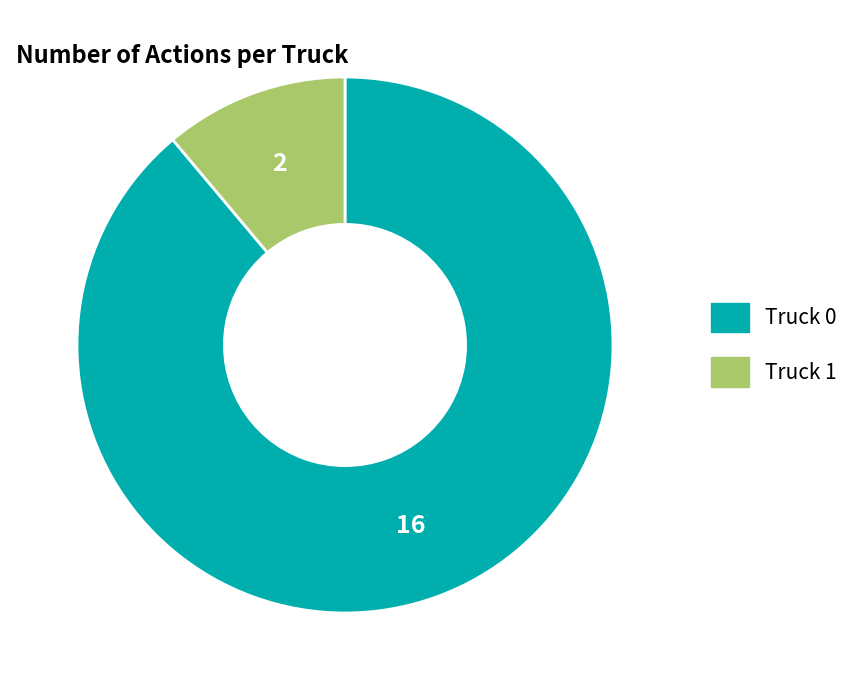

Approximately how many times larger is the value at Truck 1 compared to Truck 0?

0.1